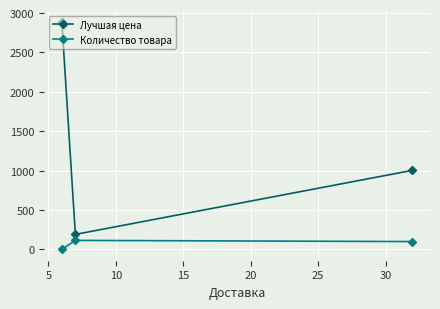

Rank the series by their maximum value, from highest to lowest.

Лучшая цена, Количество товара